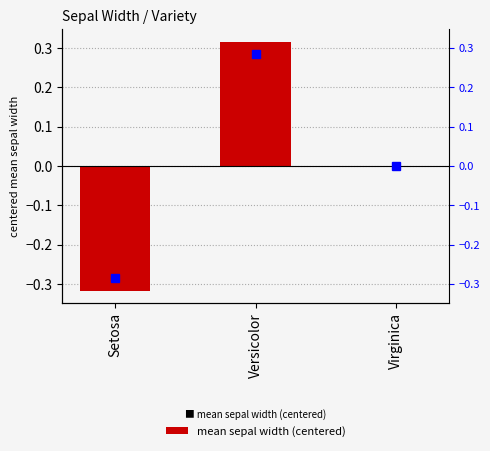

What is the minimum value shown in the chart?

-0.3